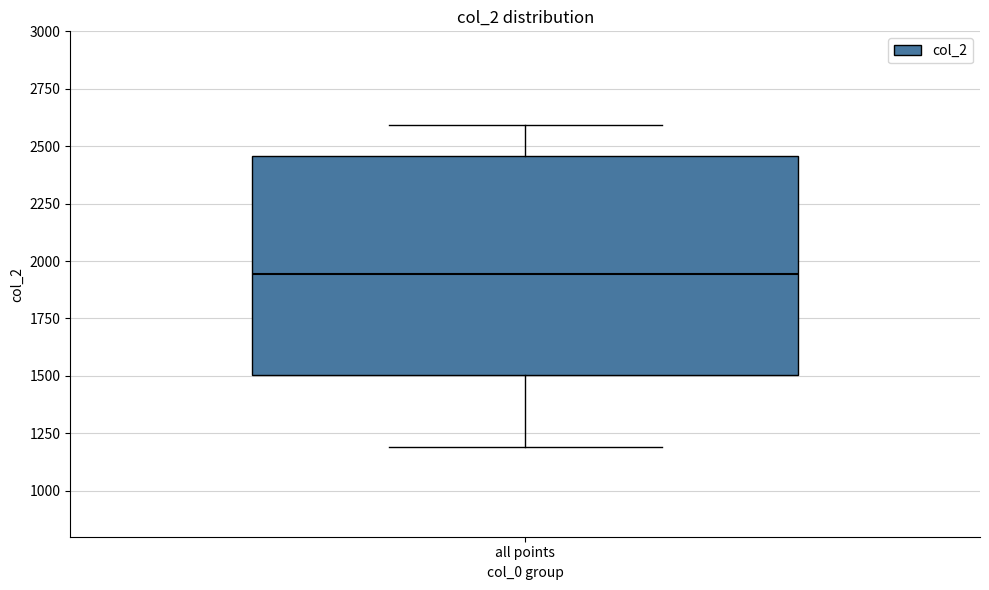

Transcribe this box plot: give where the median line is, the range the box spans, and where the two whiskers end, as read against the y-axis. The values are not printed on the chart, so give them approximately, as read against the axis.

median 1950, box 1500 to 2450, whiskers 1200 to 2600